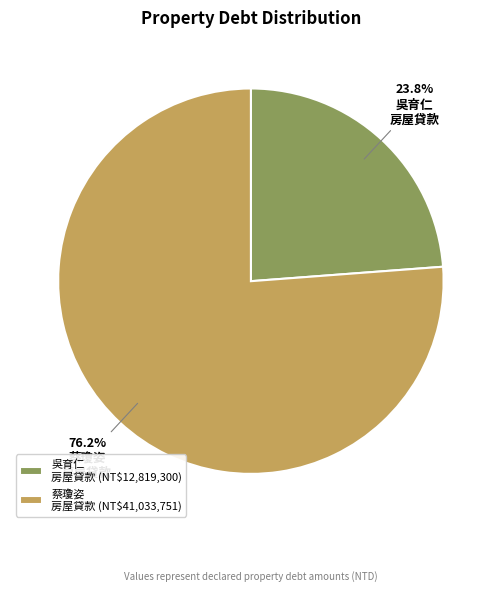

What is the smallest slice in the pie chart?

吳育仁 房屋貸款 (NT$12,819,300)